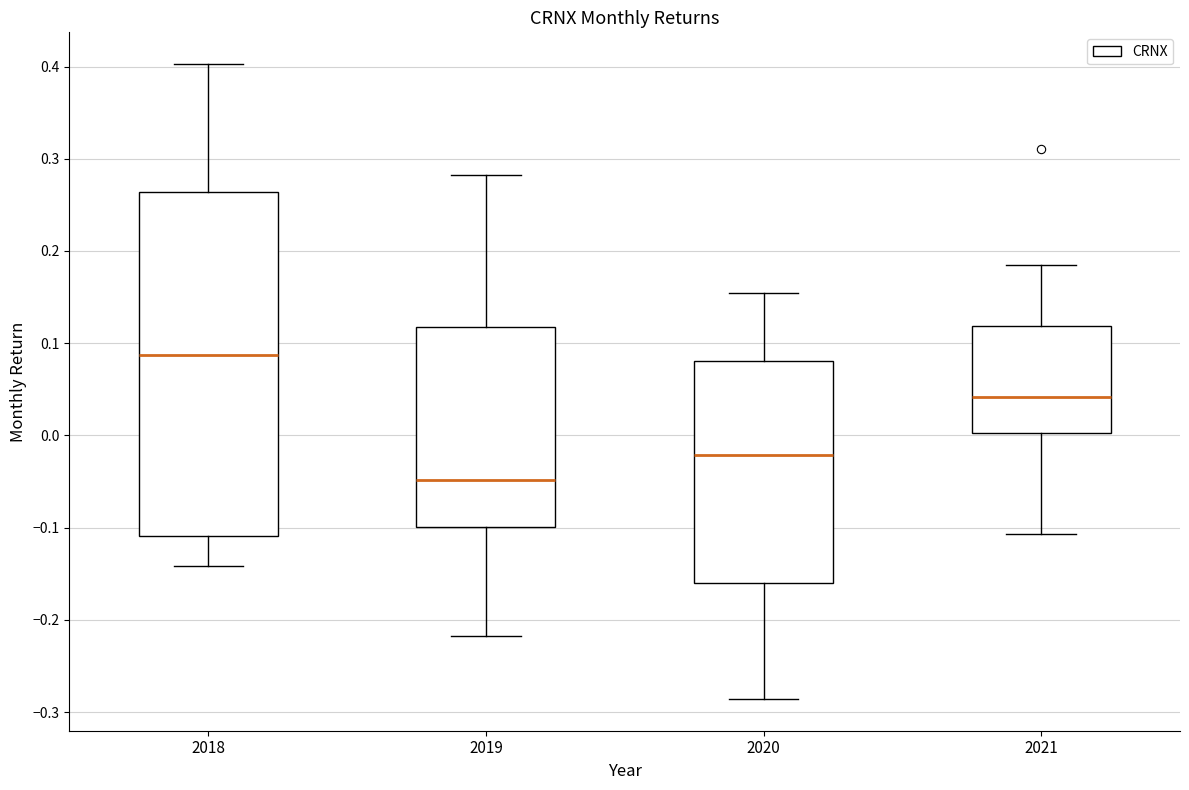

Comparing the boxes themselves (not the whiskers), which one is the tallest?

2018